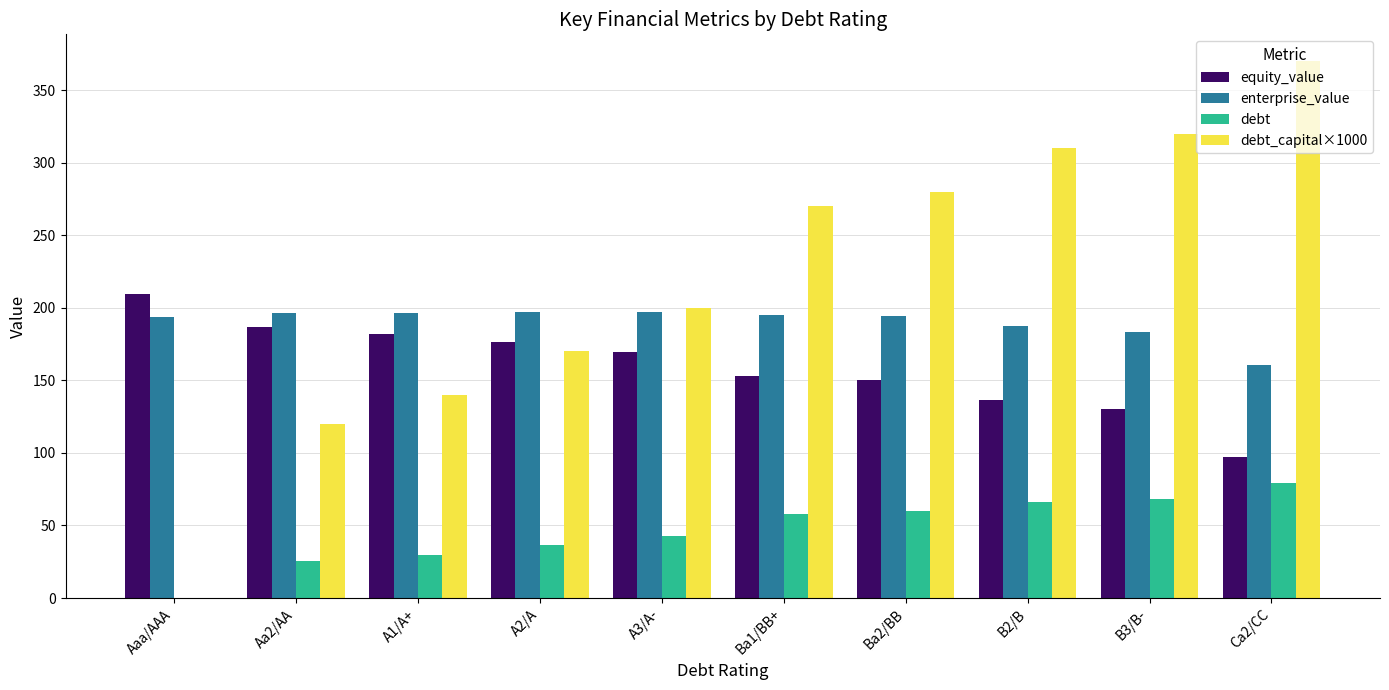

Which label corresponds to the largest value in the chart?

Ca2/CC